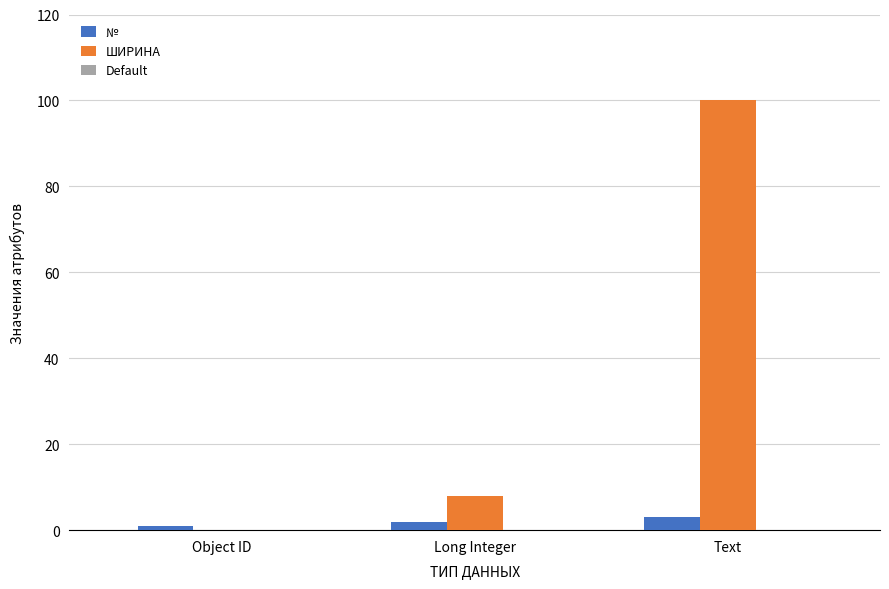

The ШИРИНА series shows 0 at Object ID. True or false?

True